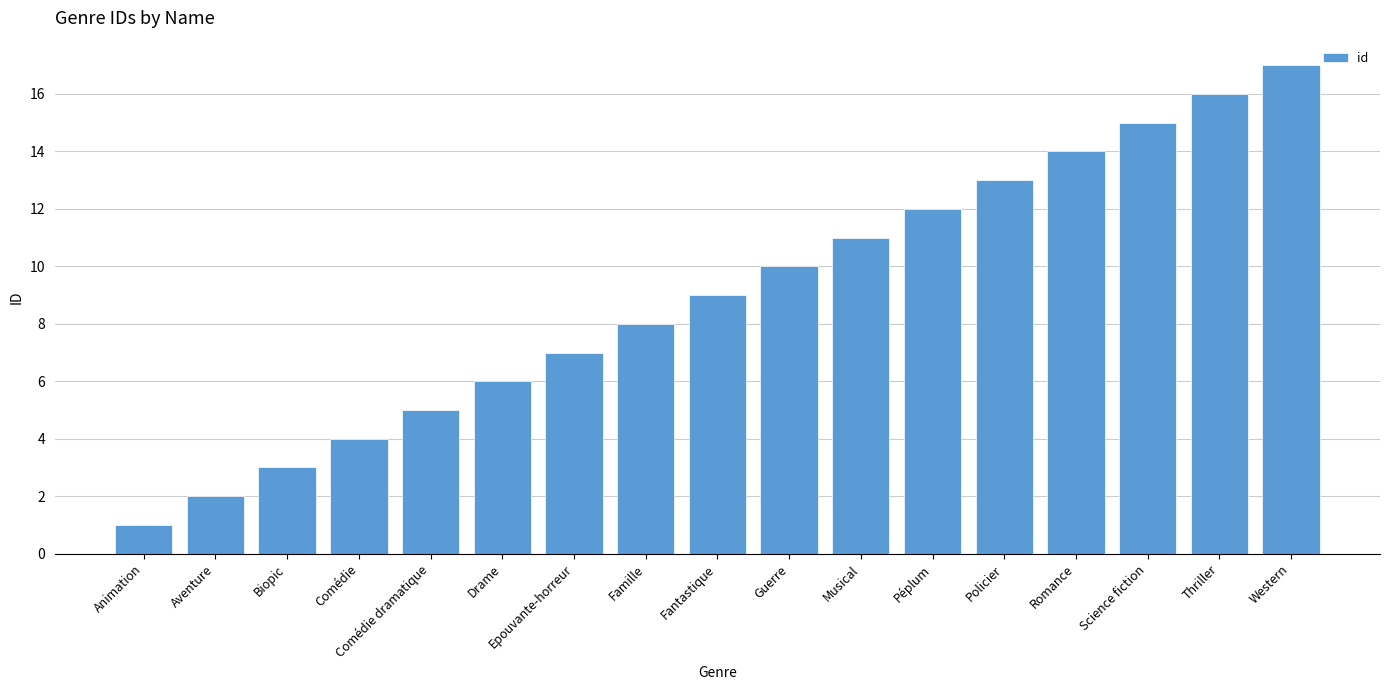

What value does the data have at Fantastique?

9